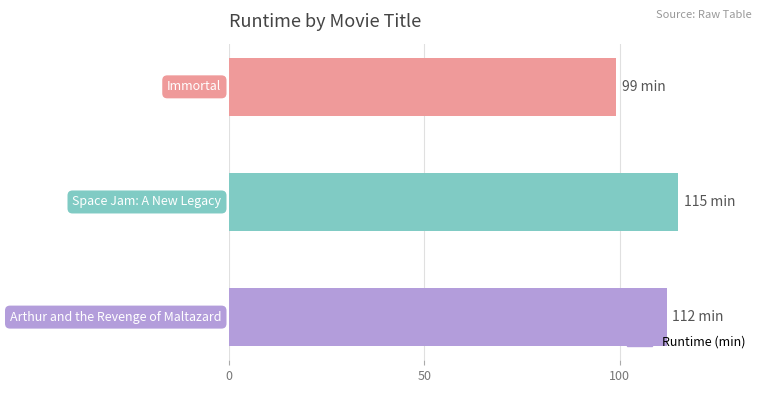

What is the average value?

109